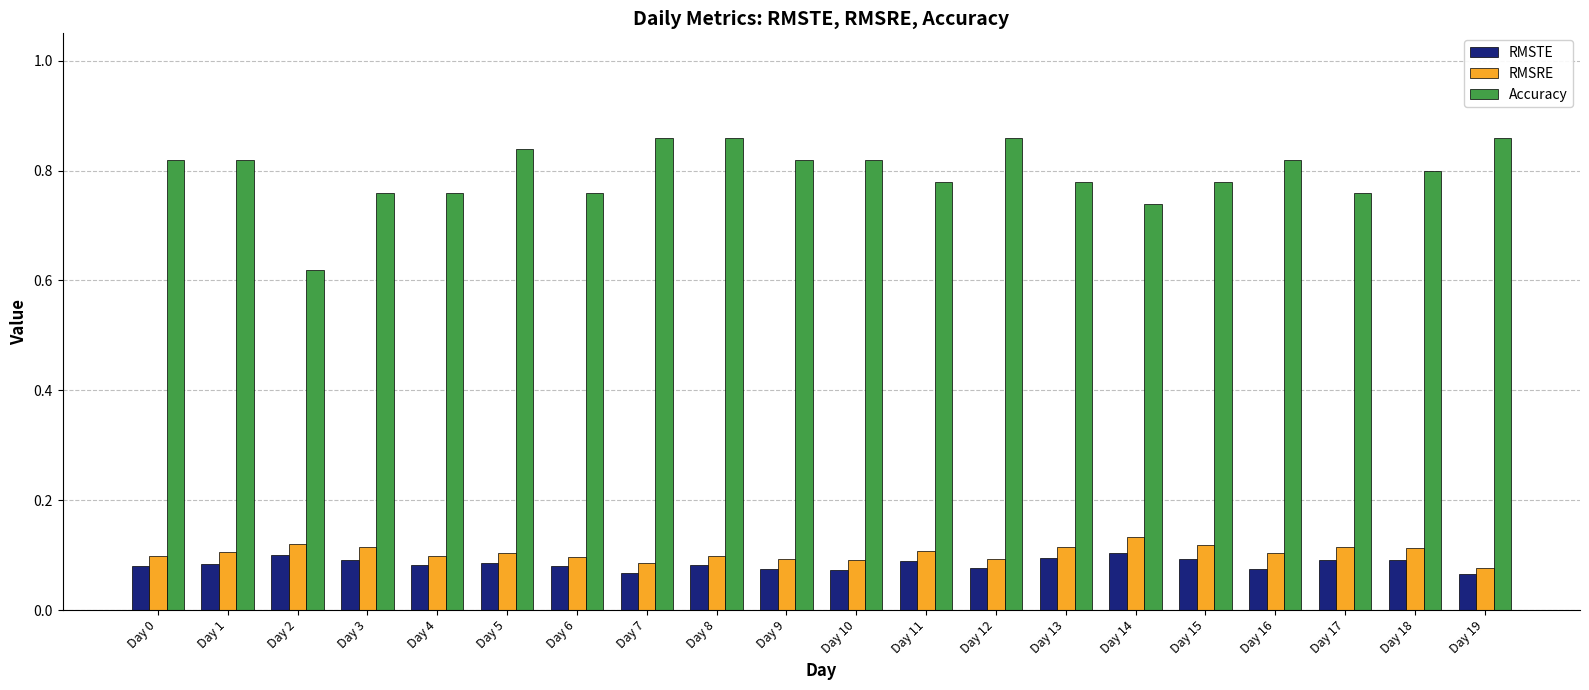

How many Accuracy values are between 0 and 1?

20